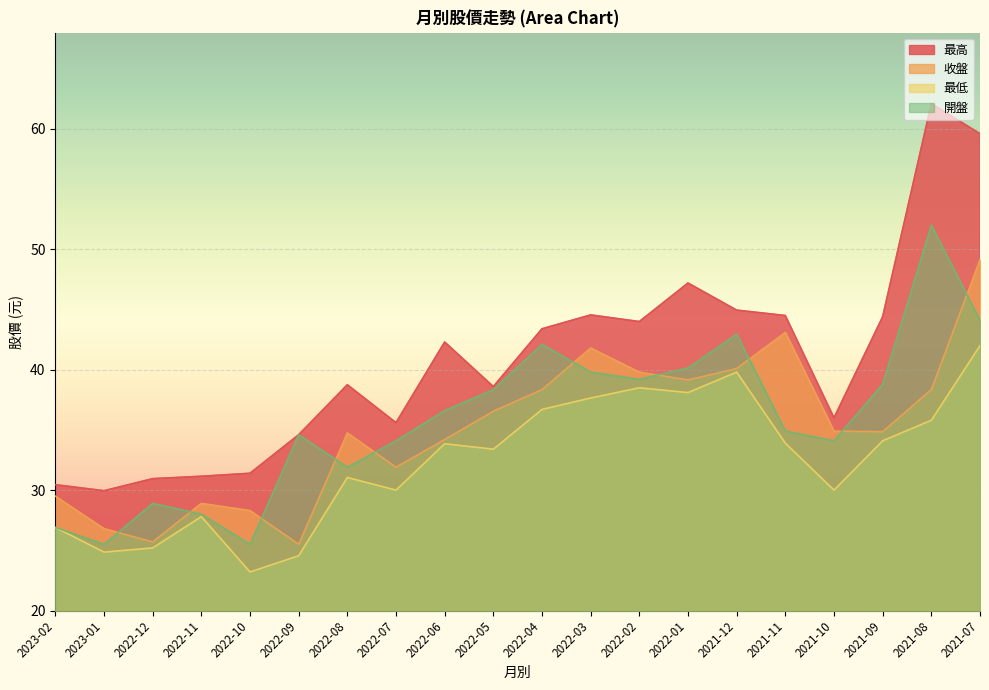

At 2023-01, list the series in order from smallest to largest.

最低, 開盤, 收盤, 最高